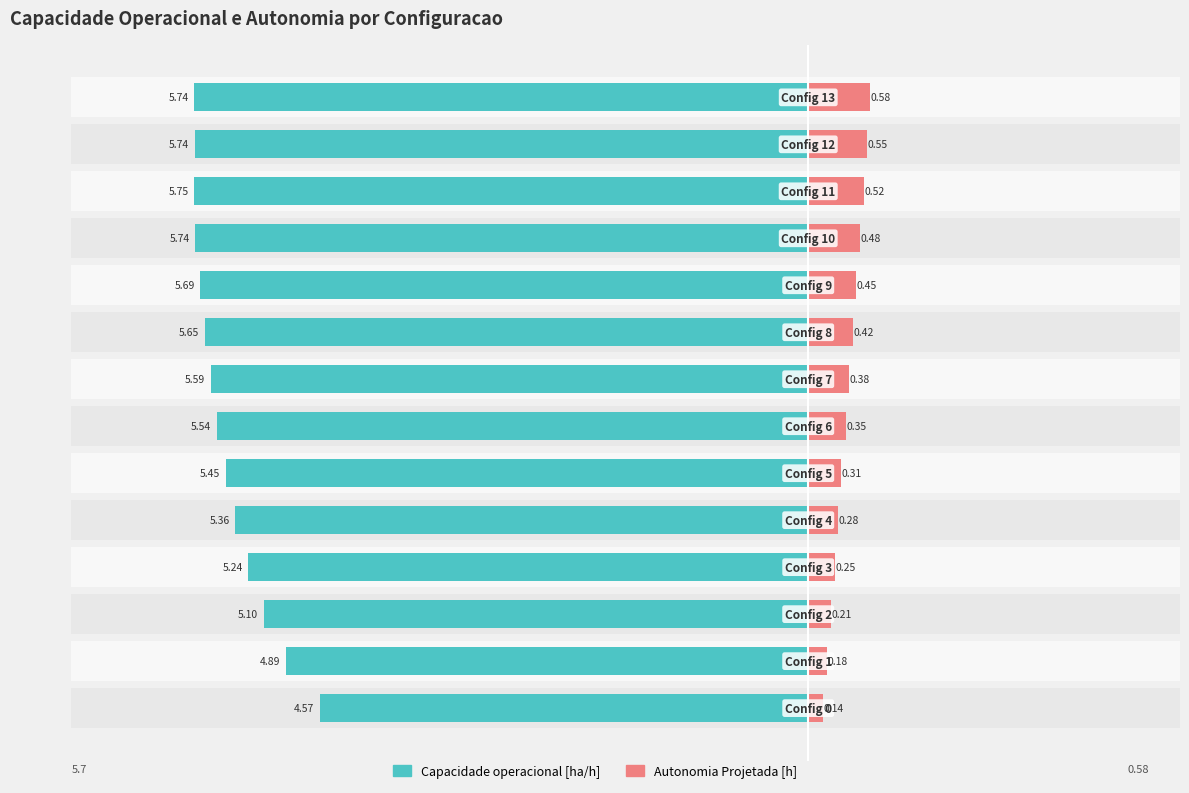

The value of Autonomia Projetada [h] at 4 is 0.4. True or false?

False